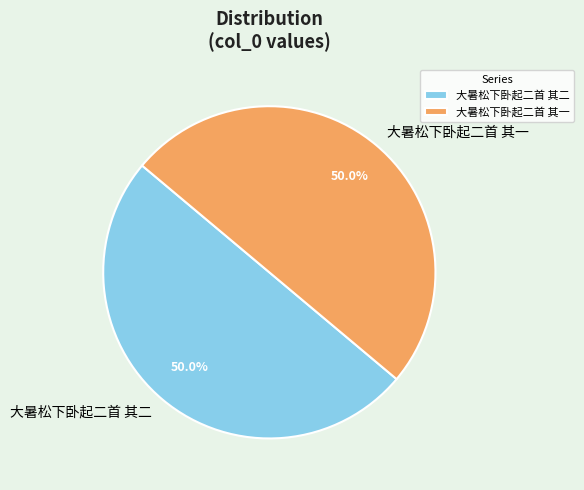

Do 大暑松下卧起二首 其一 and 大暑松下卧起二首 其二 together represent more than half of the pie?

Yes